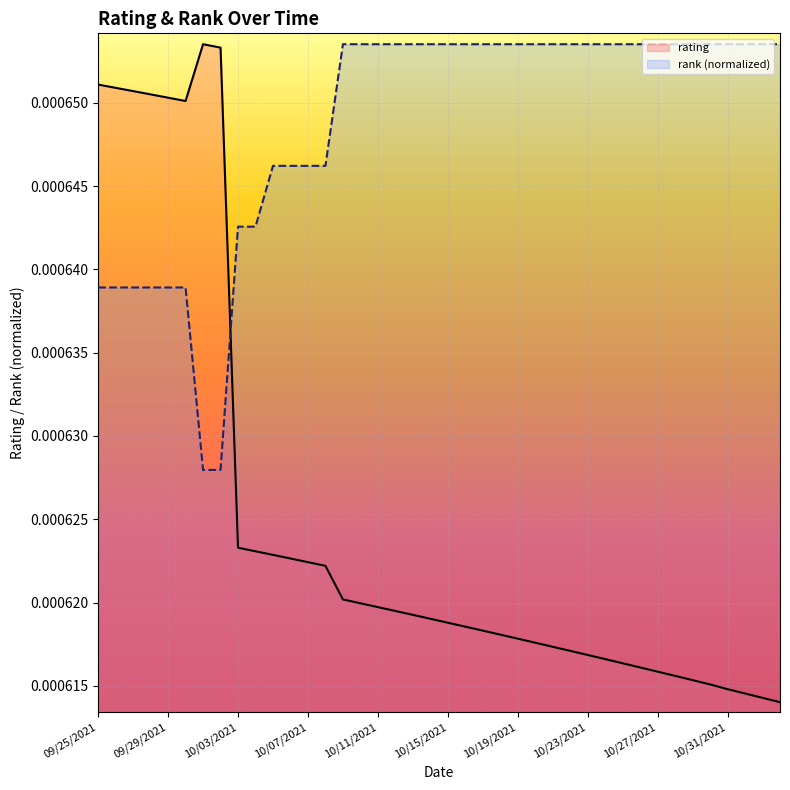

How many lines are shown in the chart?

2